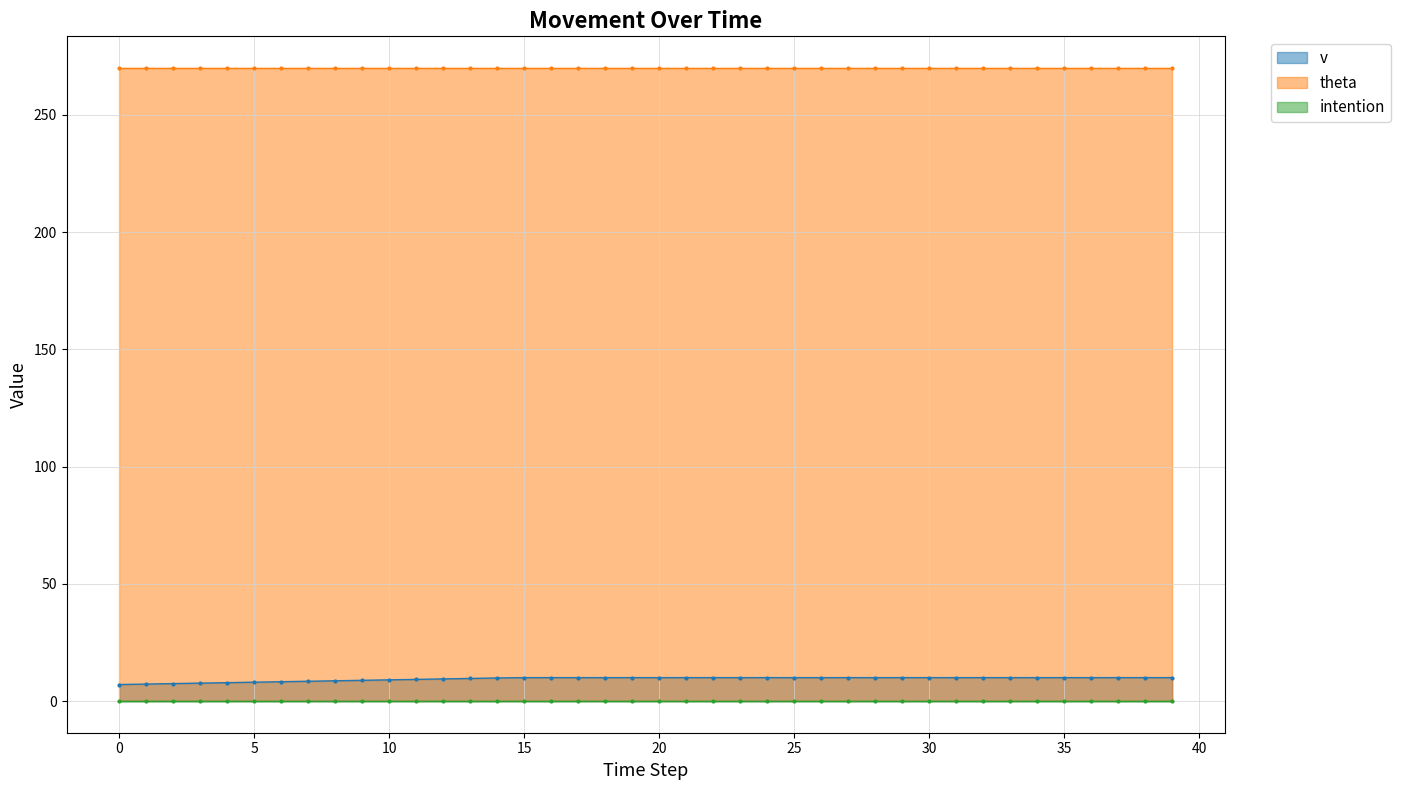

True or false: v and theta cross at least once.

False